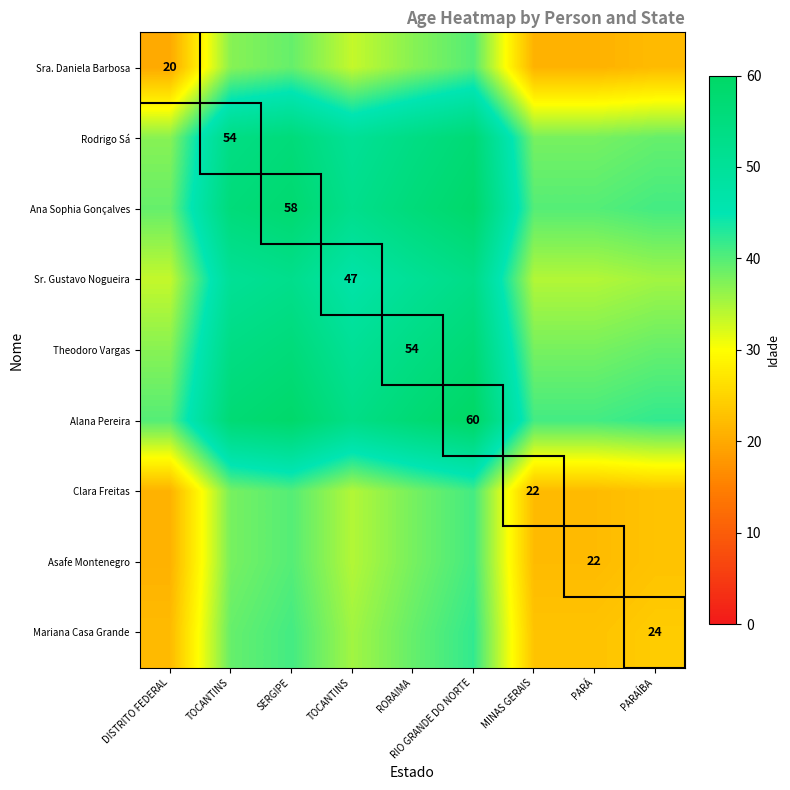

True or false: Asafe Montenegro has a value of 22.0 at PARÁ.

True